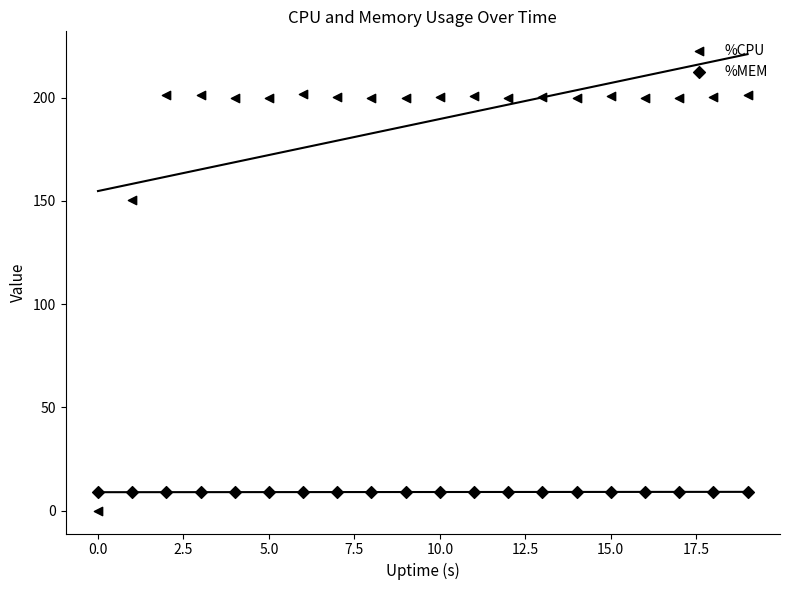

How many data points are displayed?

40